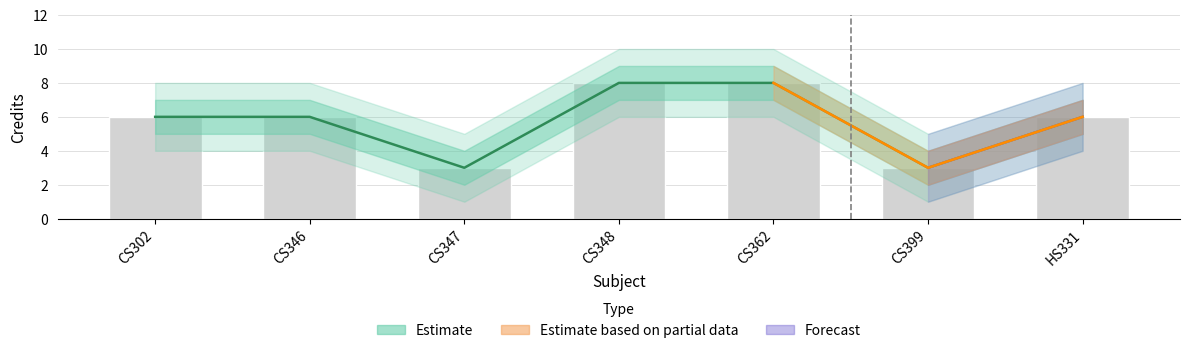

The Credit_lower2 series shows 4 at HS331. True or false?

True